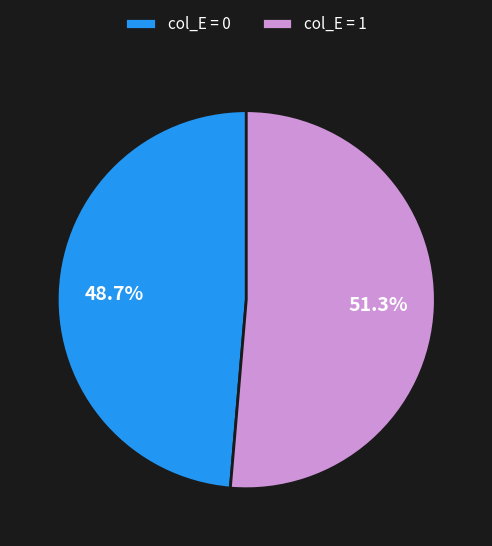

Which slice is the largest?

col_E = 1